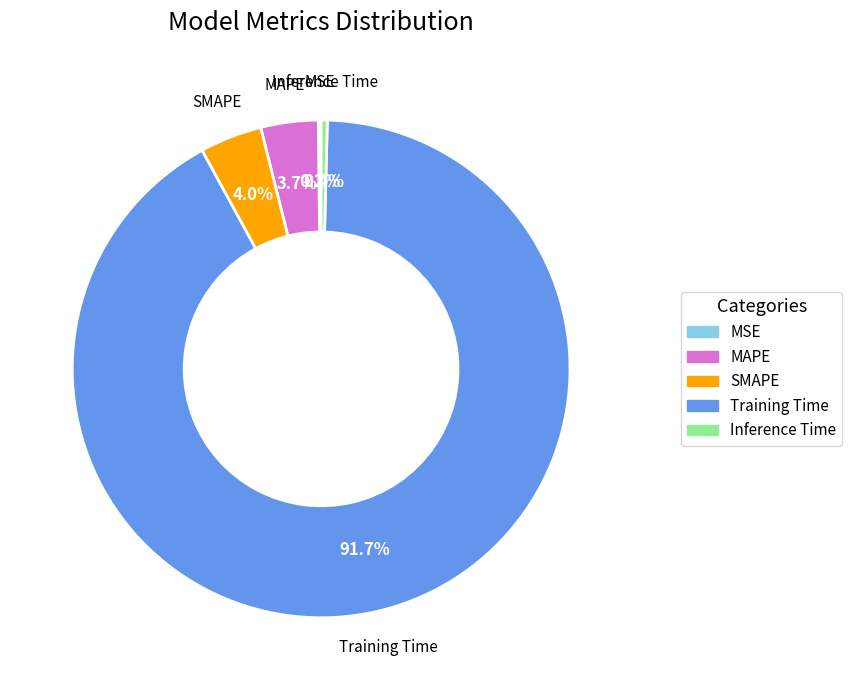

Which slice is the largest?

Training Time